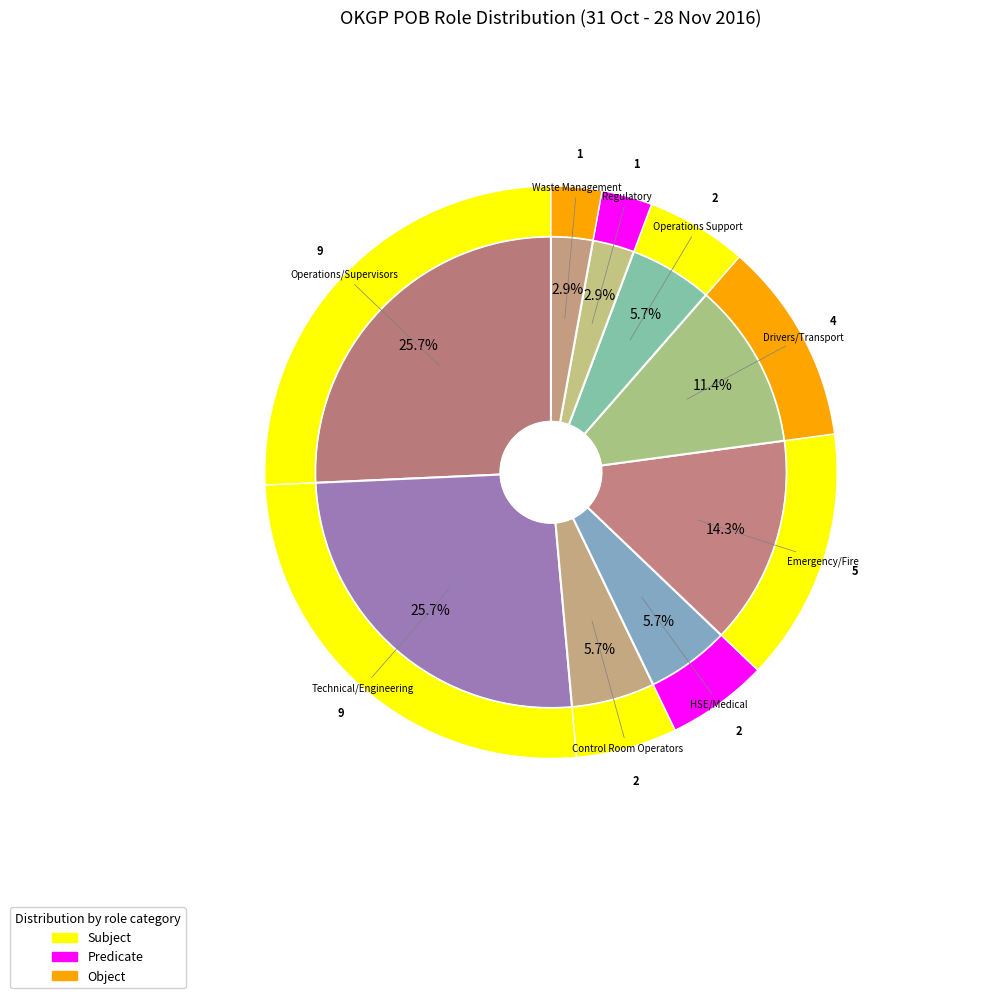

Does 9 represent more than half of the total?

No